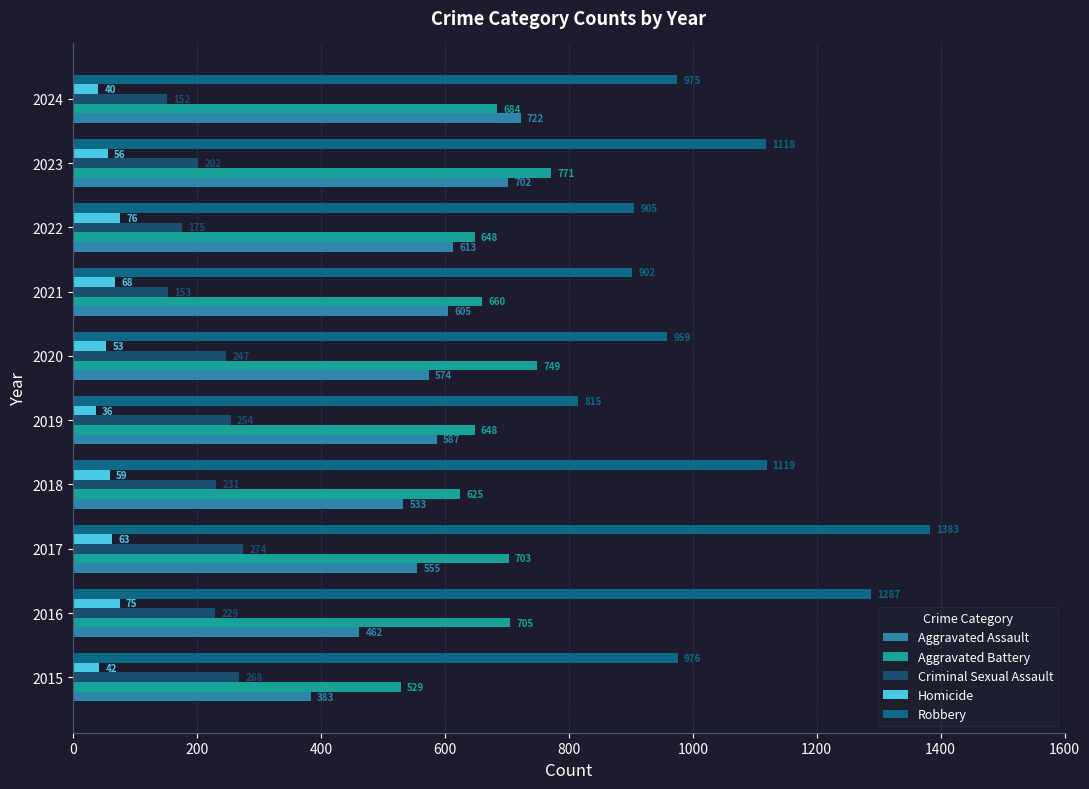

List the labels in order of Robbery value, largest first.

2017, 2016, 2018, 2023, 2015, 2024, 2020, 2022, 2021, 2019